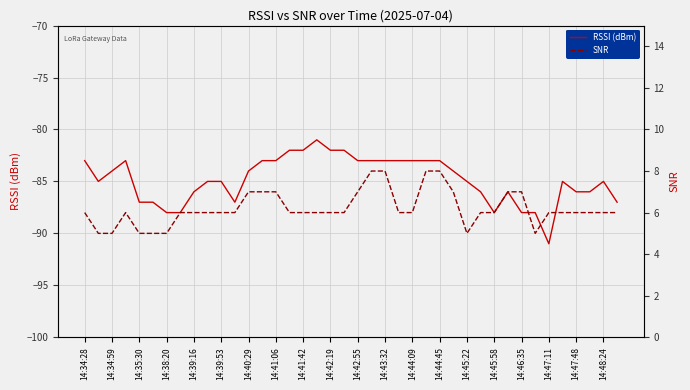

The value of RSSI (dBm) at 14:44:09 is -83. True or false?

True